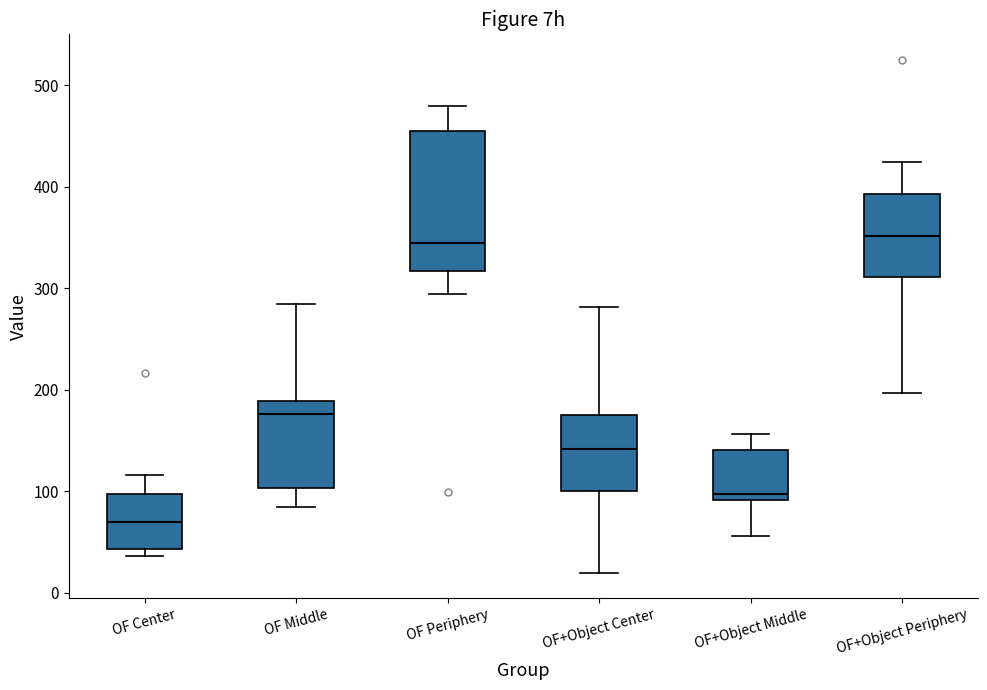

Reading left to right, transcribe this box plot: for each box, give where its median line is, the range the box spans, and where its two whiskers end, as read against the y-axis. The values are not printed on the chart, so give them approximately, as read against the axis.

OF Center: median 70, box 40 to 100, whiskers 40 (just below the box's lower edge) to 120
OF Middle: median 180, box 100 to 190, whiskers 80 to 280
OF Periphery: median 340, box 320 to 450, whiskers 290 to 480
OF+Object Center: median 140, box 100 to 180, whiskers 20 to 280
OF+Object Middle: median 100, box 90 to 140, whiskers 60 to 160
OF+Object Periphery: median 350, box 310 to 390, whiskers 200 to 420